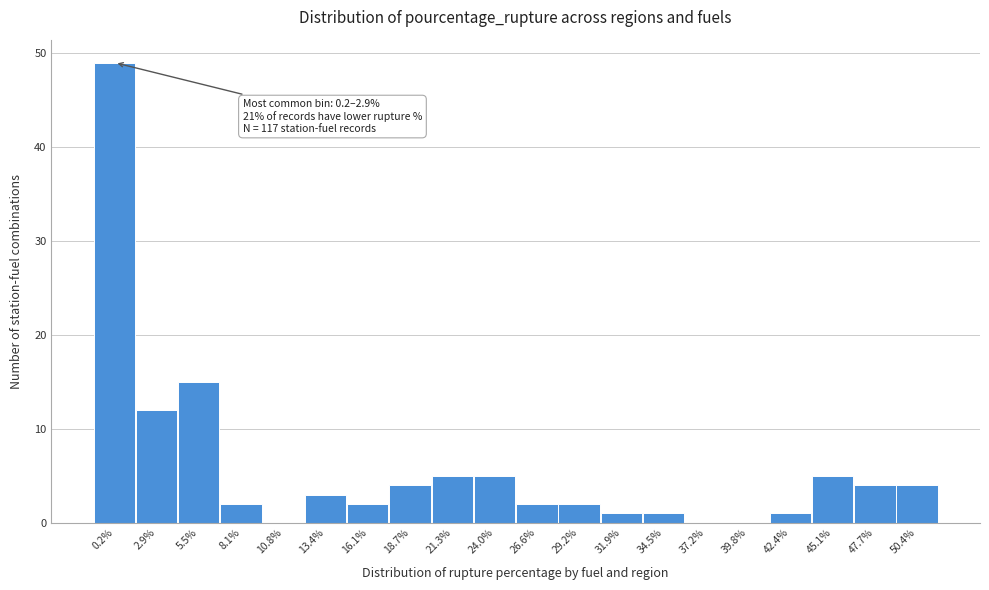

Reading right to left, what are all the values shown in this chart?

50.4%=4	47.7%=4	45.1%=5	42.4%=1	39.8%=0	37.2%=0	34.5%=1	31.9%=1	29.2%=2	26.6%=2	24.0%=5	21.3%=5	18.7%=4	16.1%=2	13.4%=3	10.8%=0	8.1%=2	5.5%=15	2.9%=12	0.2%=49